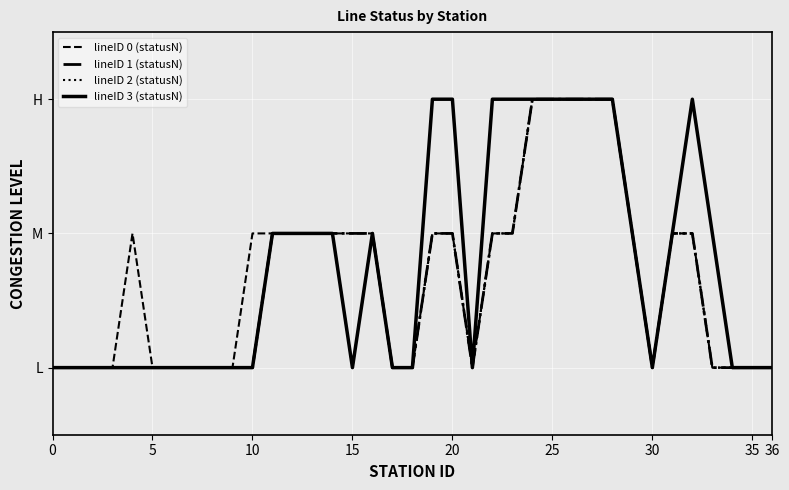

At which category is the sum across all series the highest?

24